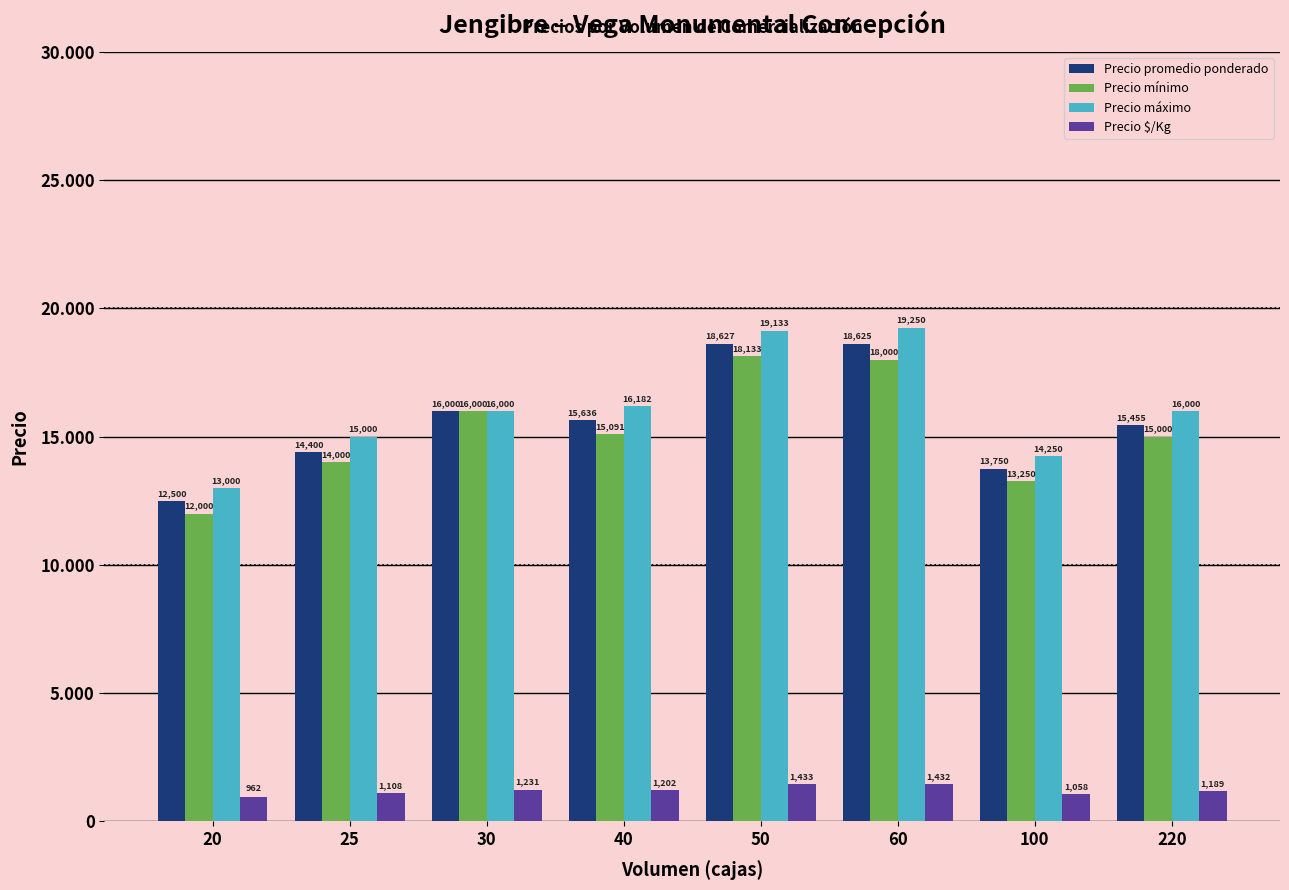

What is the difference between the maximum and minimum values in the Precio promedio ponderado series?

6127